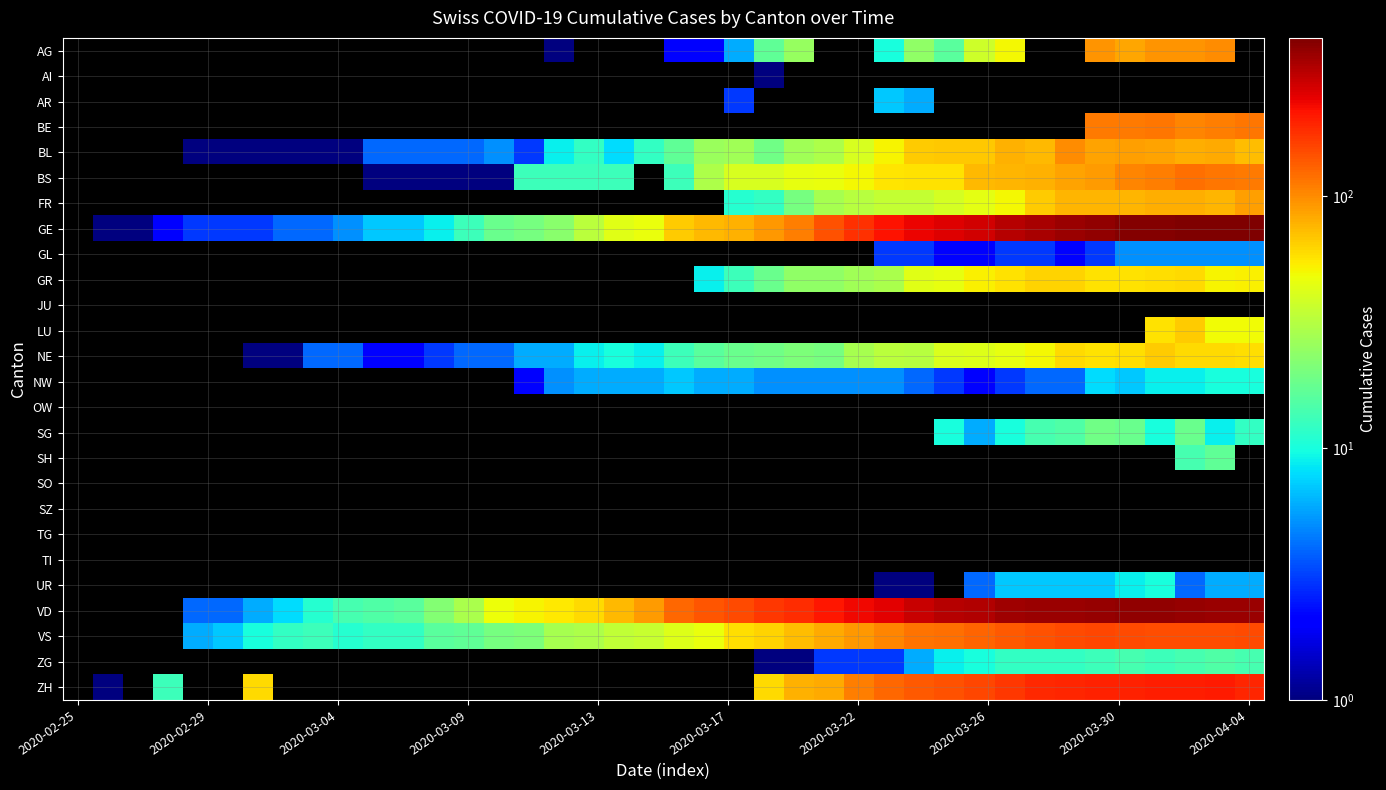

At which category does the chart reach its minimum across all series?

16